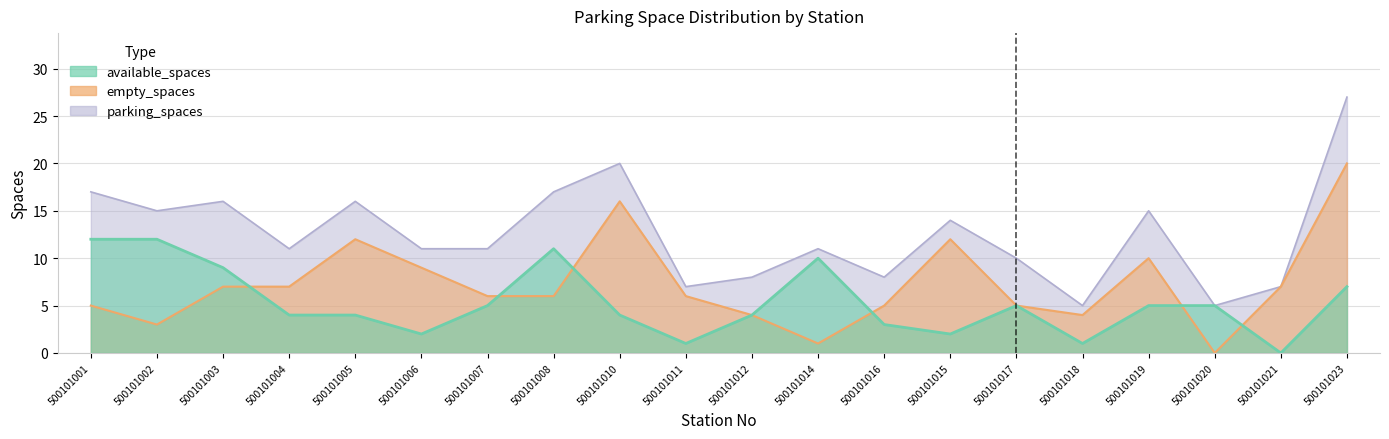

How many interior local valleys does the empty_spaces series have?

4